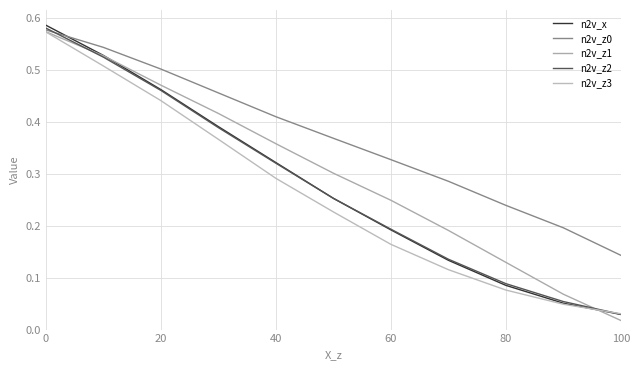

Is this an area chart (filled region under the line)?

No